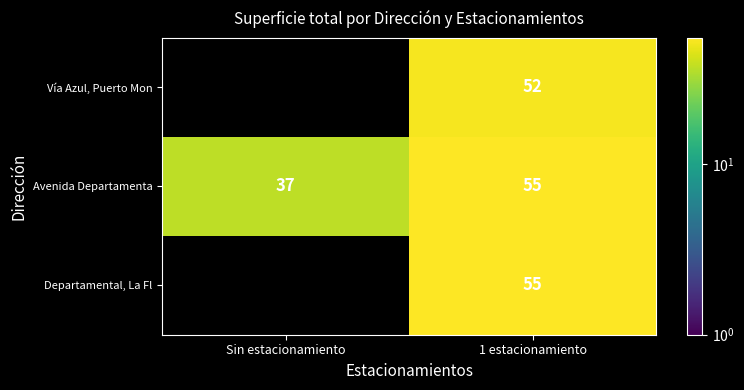

True or false: Vía Azul, Puerto Mon has a value of 69 at 1 estacionamiento.

False